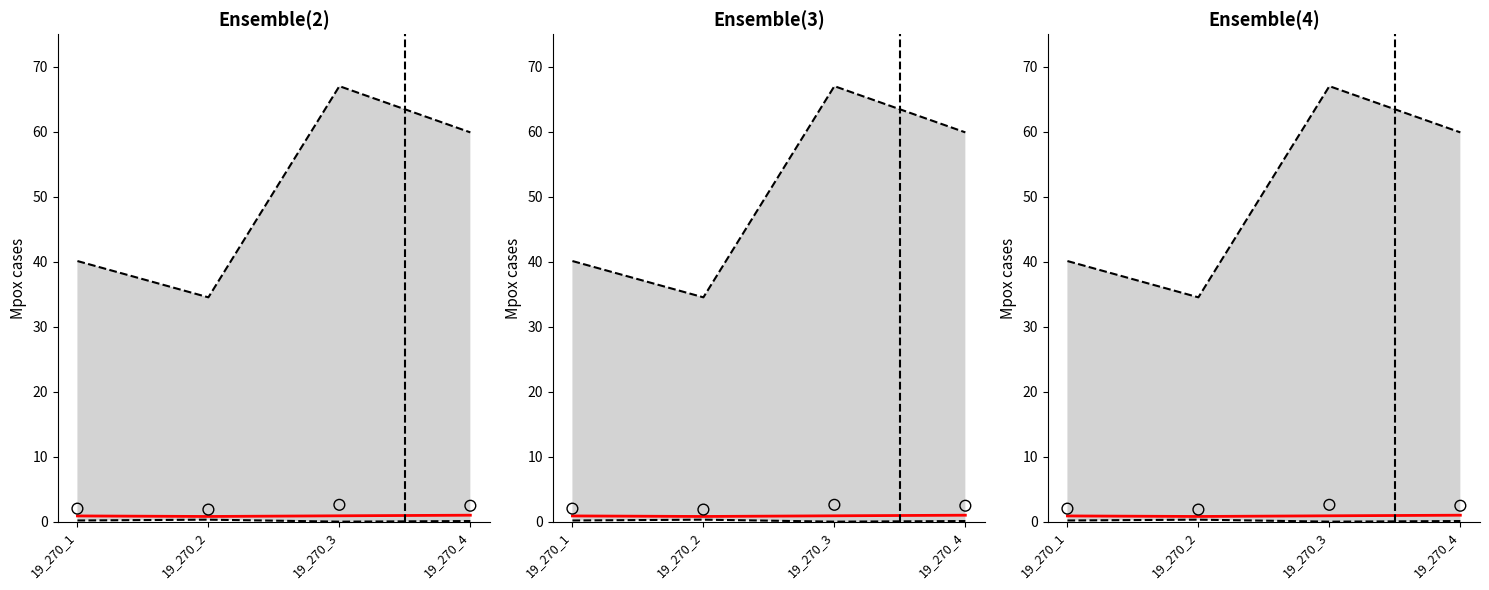

What is the total value across all series at 19_270_2?

37.5